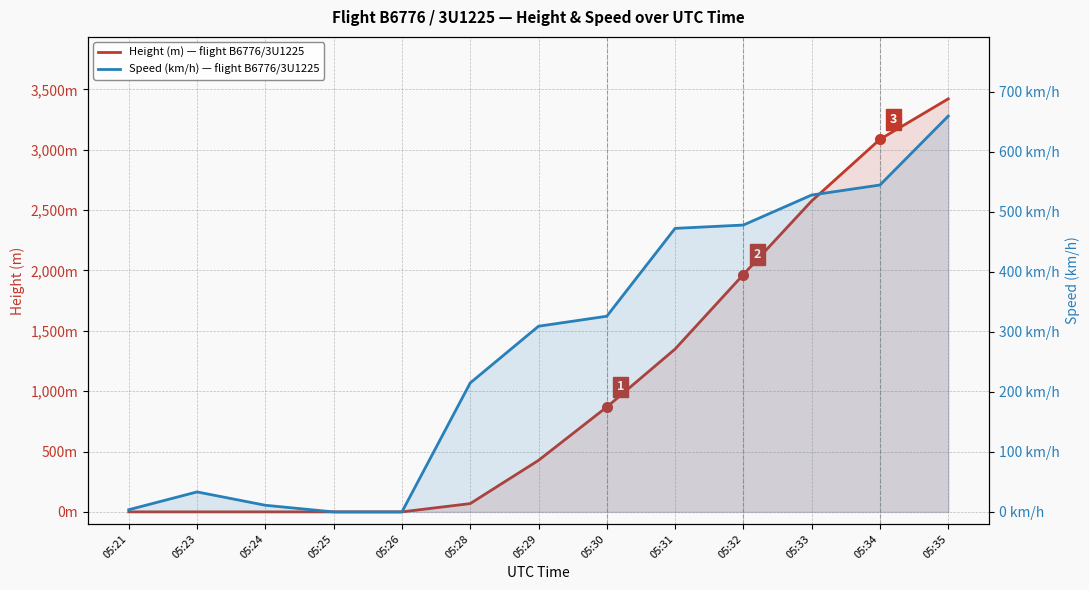

What is the difference between the second highest and minimum values in the Speed (km/h) series?

544.5